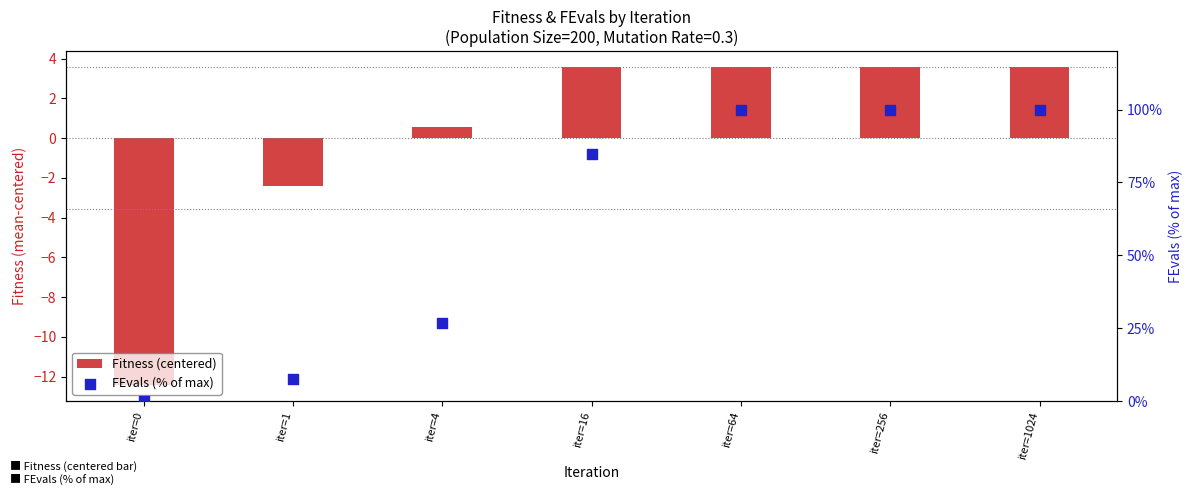

Is the value of FEvals (% of max) at iter=0 greater than the value of Fitness (centered) at iter=16?

No